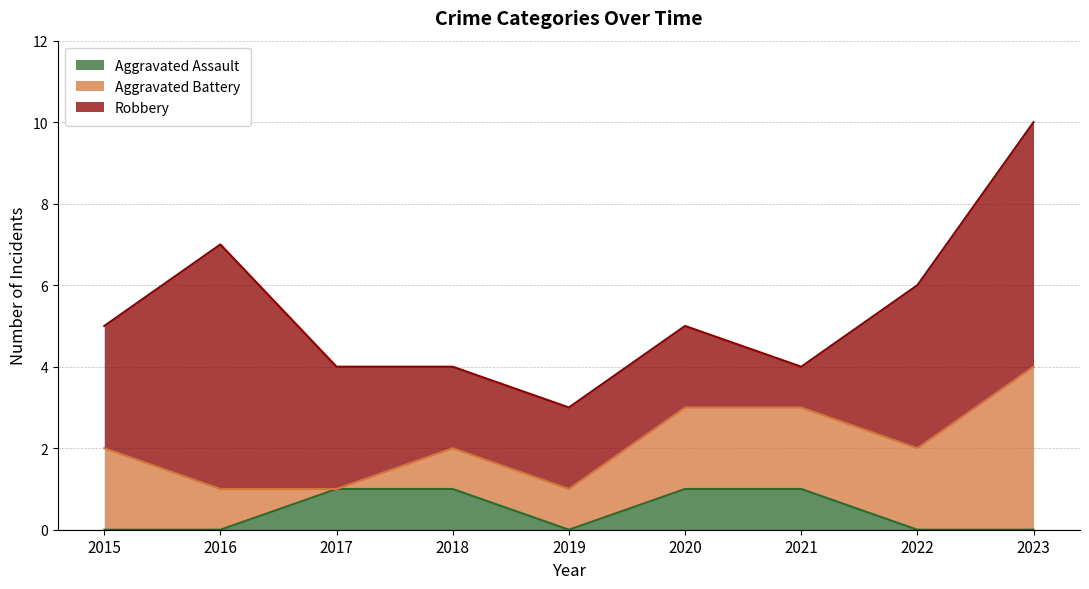

Is the value of Aggravated Battery at 2018 greater than the value of Robbery at 2023?

No